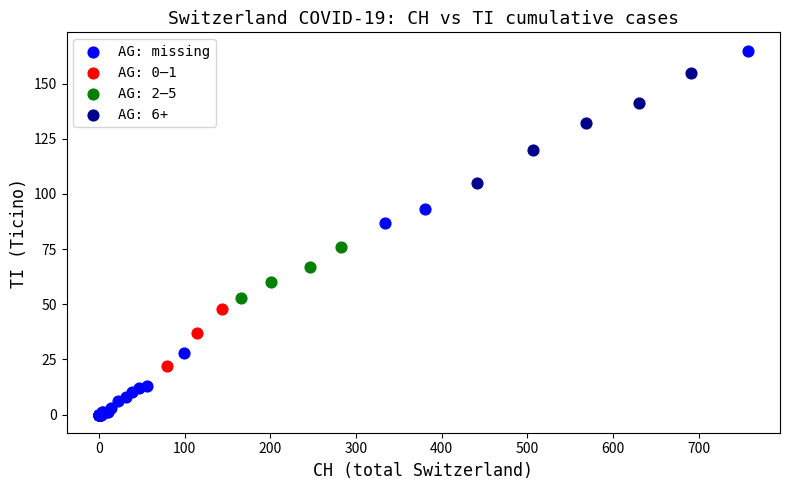

Which series contains the highest Y value?

AG: missing